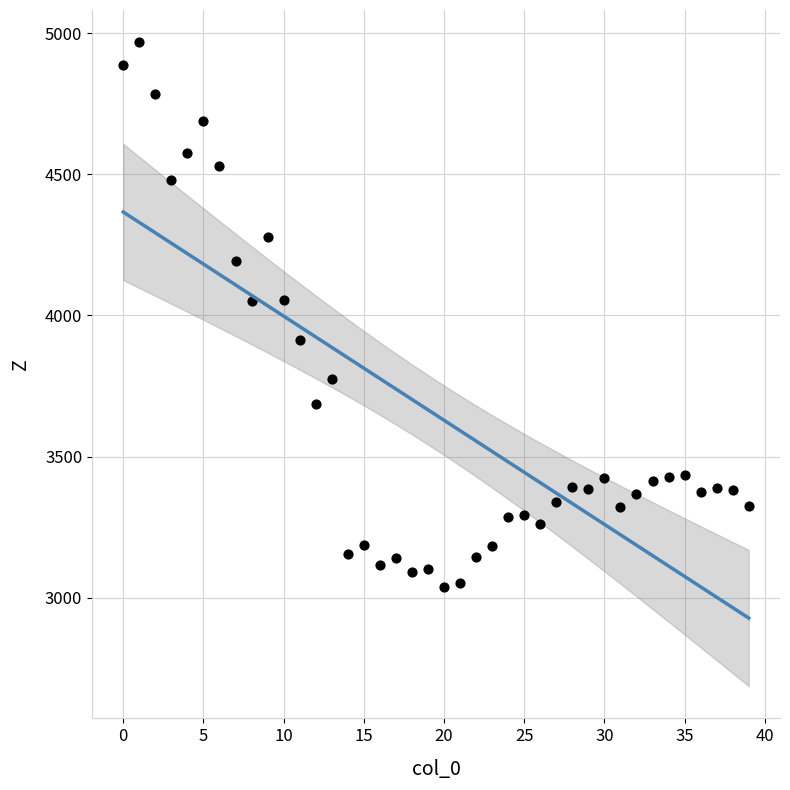

What is the range of Y values (max minus min)?

1929.8